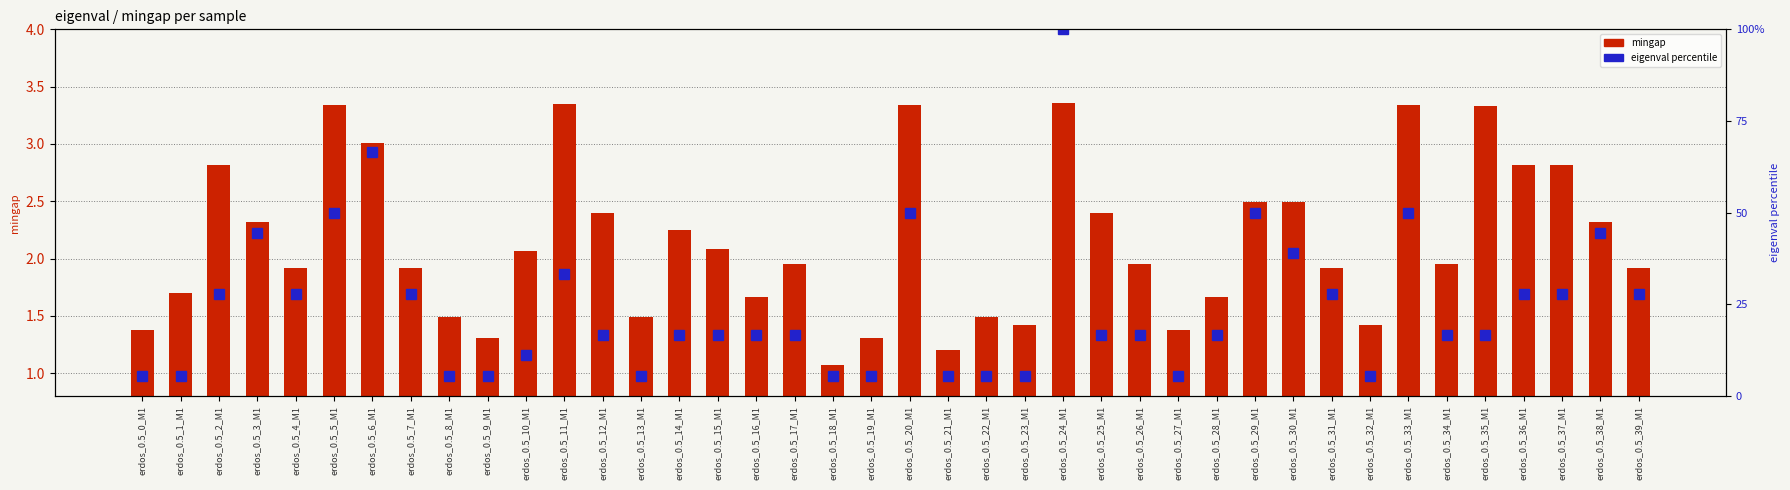

Rank the categories by mingap value from lowest to highest.

erdos_0.5_18_M1, erdos_0.5_21_M1, erdos_0.5_9_M1, erdos_0.5_19_M1, erdos_0.5_0_M1, erdos_0.5_27_M1, erdos_0.5_23_M1, erdos_0.5_32_M1, erdos_0.5_8_M1, erdos_0.5_13_M1, erdos_0.5_22_M1, erdos_0.5_16_M1, erdos_0.5_28_M1, erdos_0.5_1_M1, erdos_0.5_4_M1, erdos_0.5_31_M1, erdos_0.5_7_M1, erdos_0.5_39_M1, erdos_0.5_26_M1, erdos_0.5_34_M1, erdos_0.5_17_M1, erdos_0.5_10_M1, erdos_0.5_15_M1, erdos_0.5_14_M1, erdos_0.5_3_M1, erdos_0.5_38_M1, erdos_0.5_25_M1, erdos_0.5_12_M1, erdos_0.5_29_M1, erdos_0.5_30_M1, erdos_0.5_36_M1, erdos_0.5_37_M1, erdos_0.5_2_M1, erdos_0.5_6_M1, erdos_0.5_35_M1, erdos_0.5_5_M1, erdos_0.5_33_M1, erdos_0.5_20_M1, erdos_0.5_11_M1, erdos_0.5_24_M1